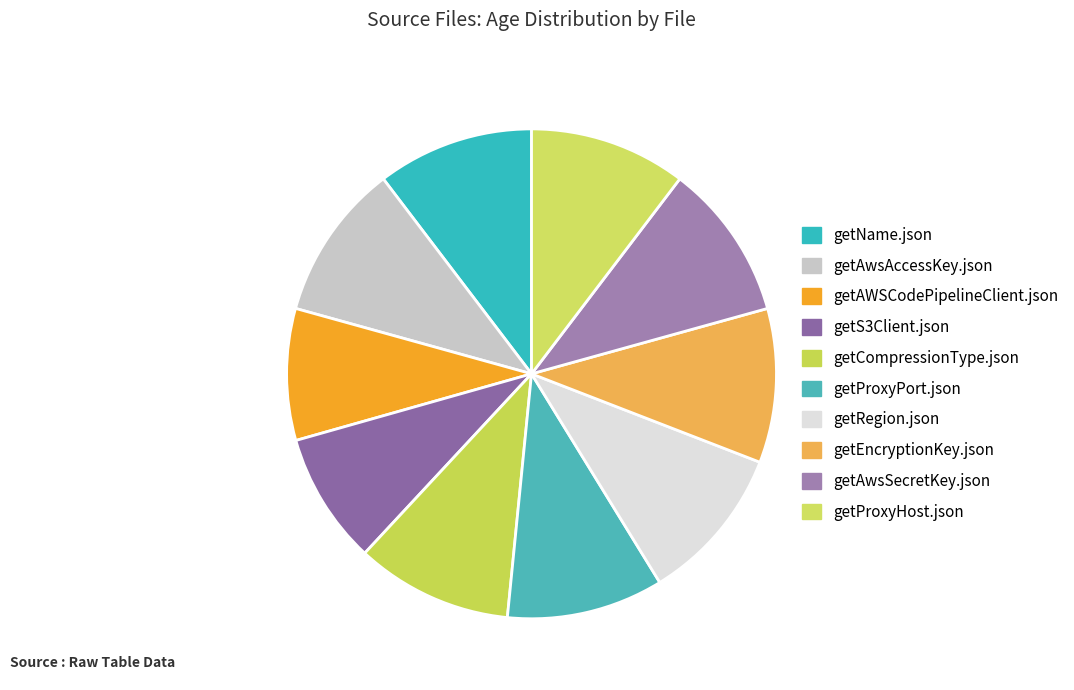

Rank the categories by value from highest to lowest.

getName.json, getAwsAccessKey.json, getCompressionType.json, getProxyPort.json, getRegion.json, getAwsSecretKey.json, getProxyHost.json, getEncryptionKey.json, getAWSCodePipelineClient.json, getS3Client.json